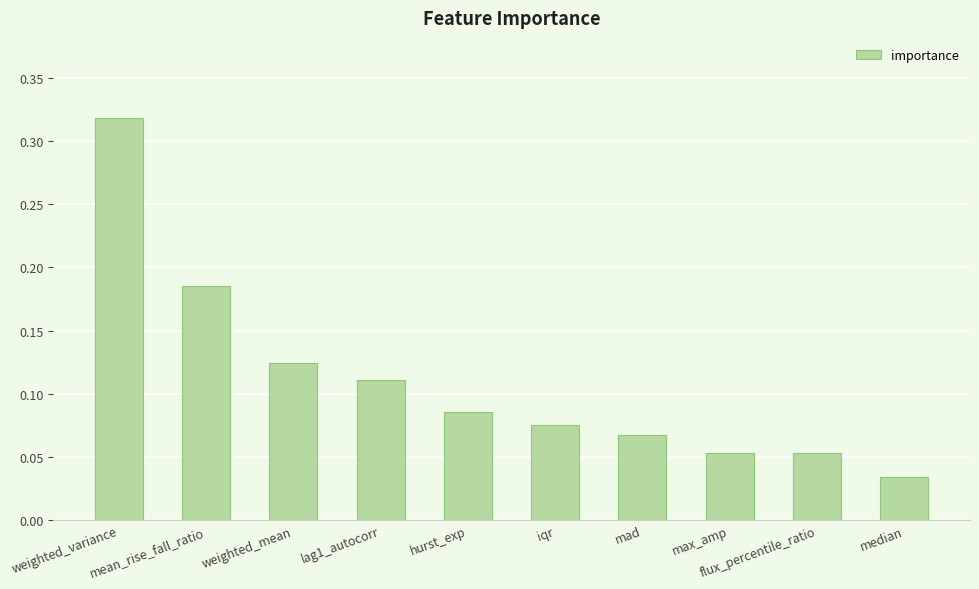

At which category does the chart reach its minimum across all series?

median